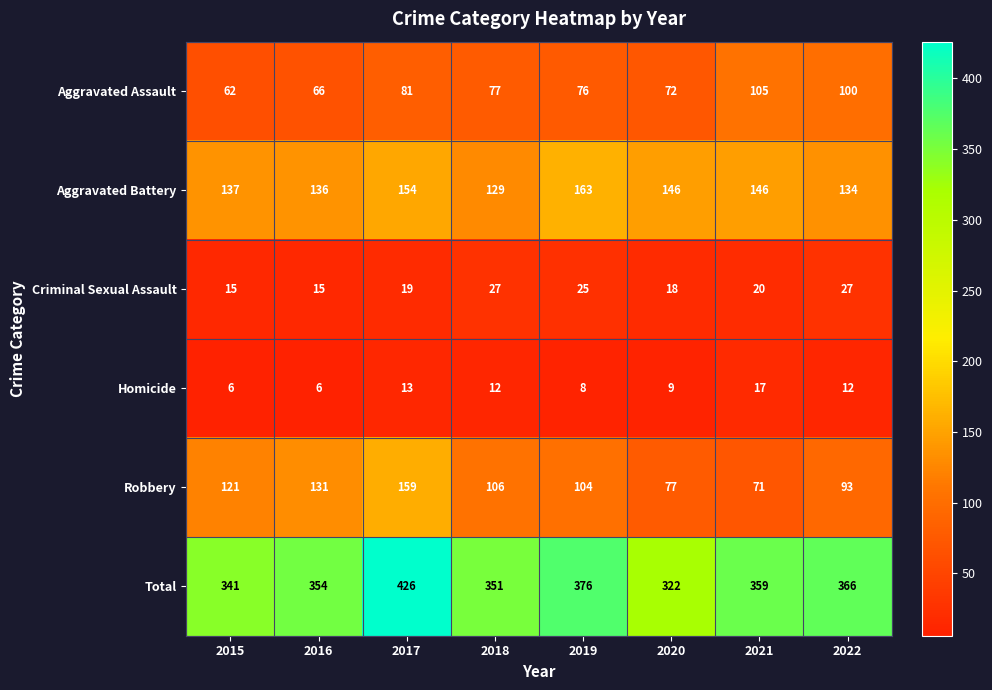

The Aggravated Assault series shows 100 at 2022. True or false?

True